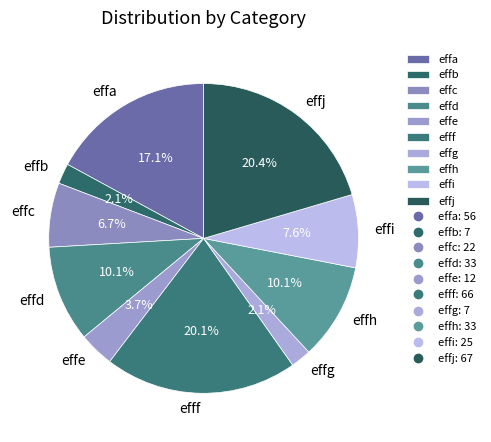

Is it true that effj is 11% of the pie?

False